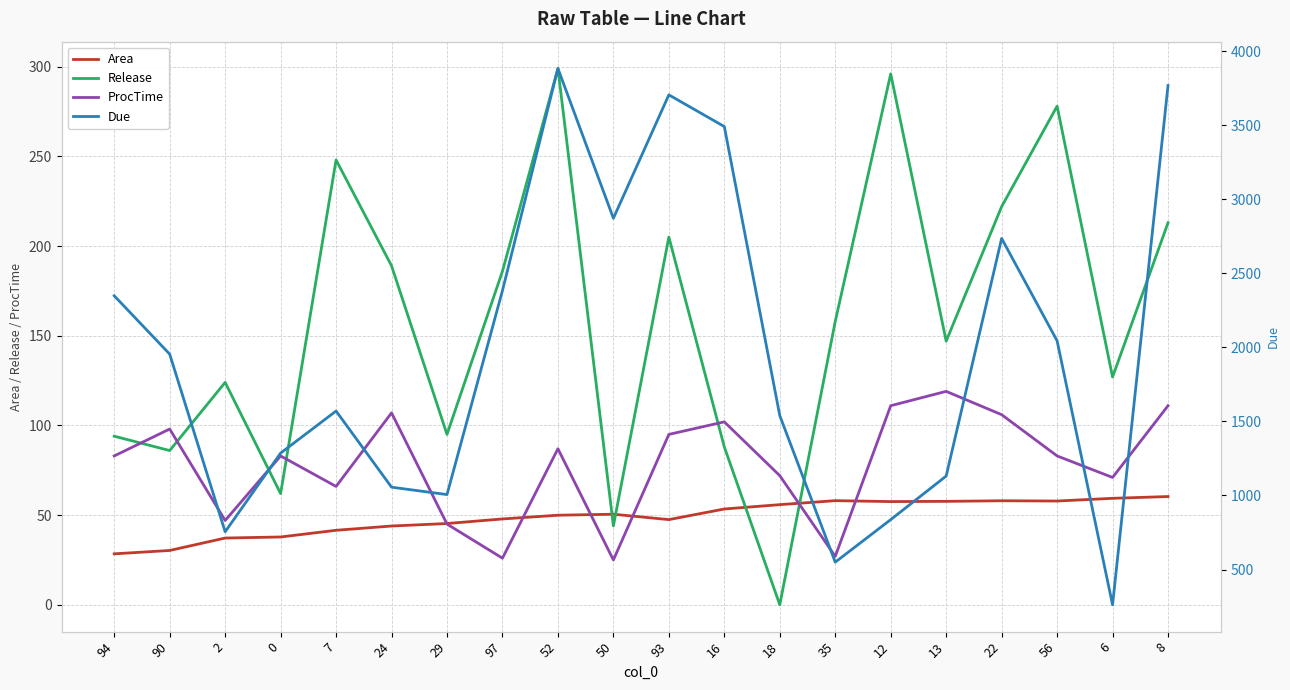

What is the label of the 10th point from the left?

50